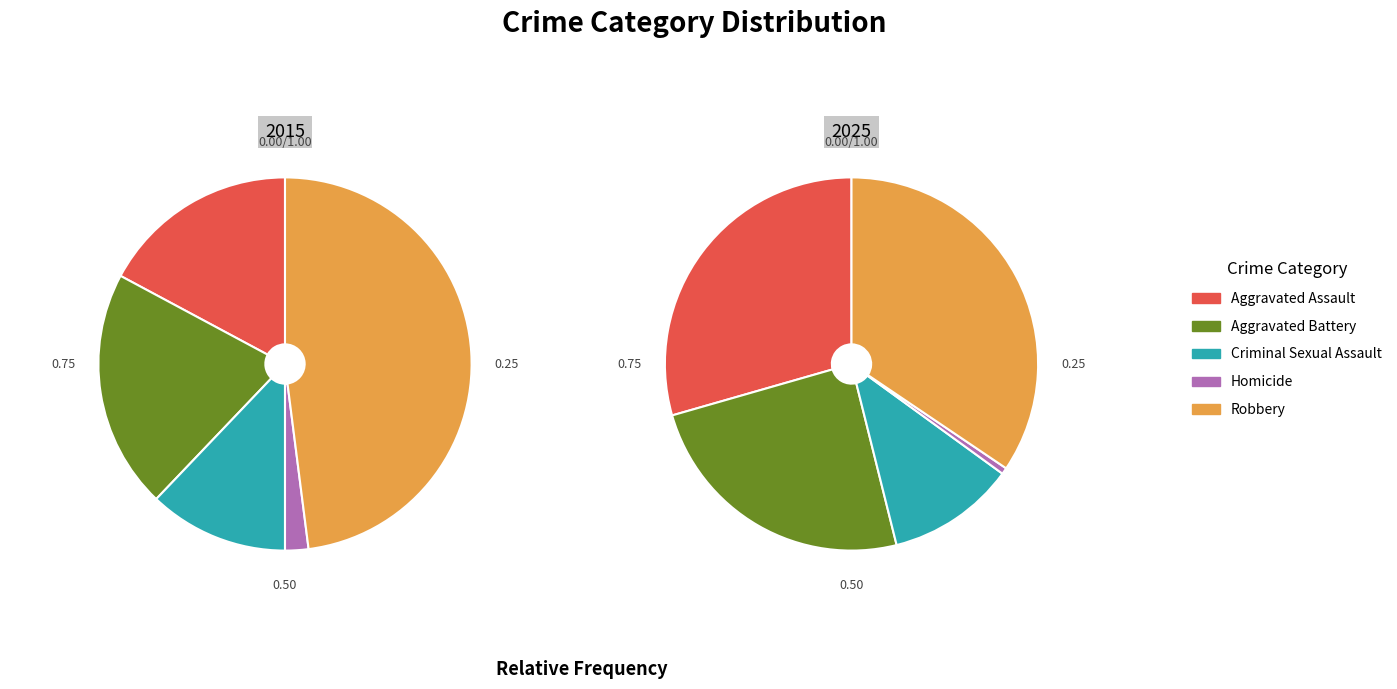

Which series has the widest spread of values?

Robbery